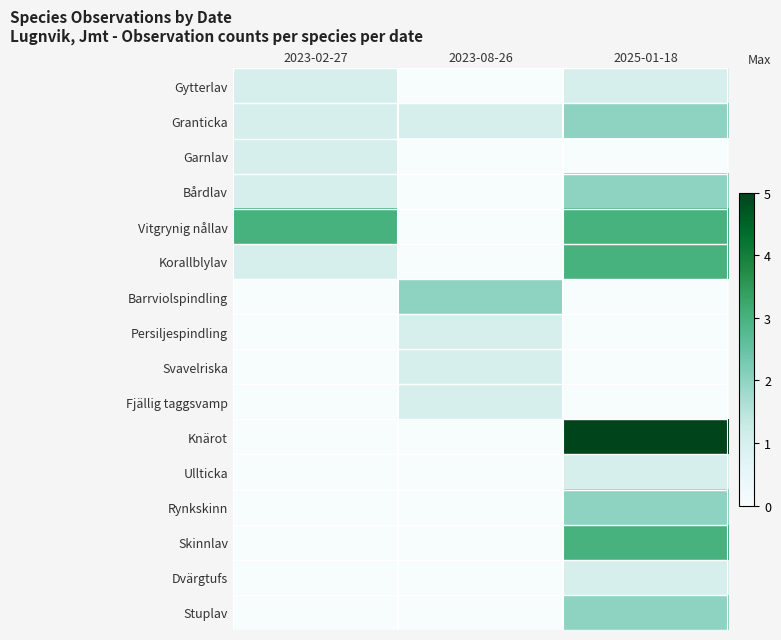

What is the spread (max minus min) of values at 2023-08-26?

2